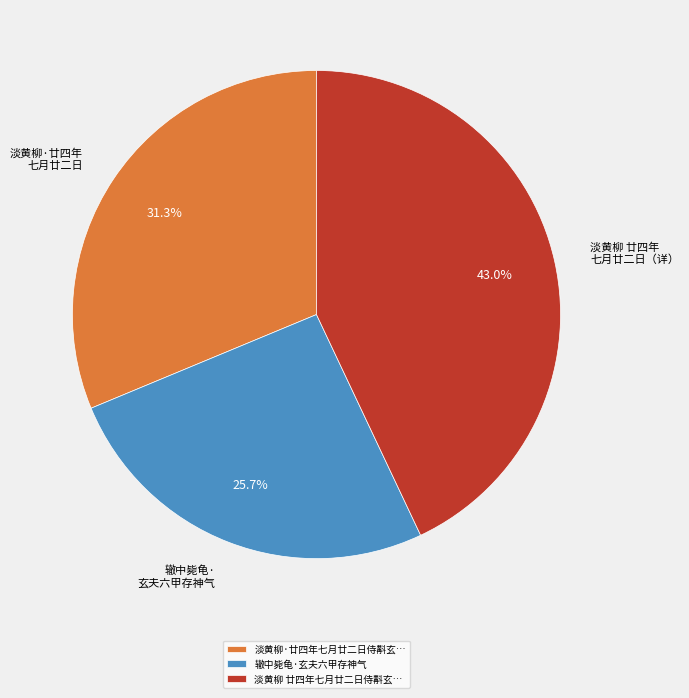

What is the smallest slice in the pie chart?

辙中毙龟·玄夫六甲存神气